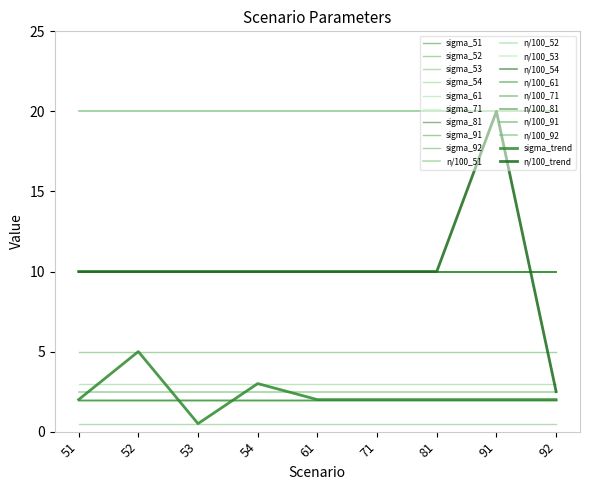

Does the chart have visible grid lines?

No